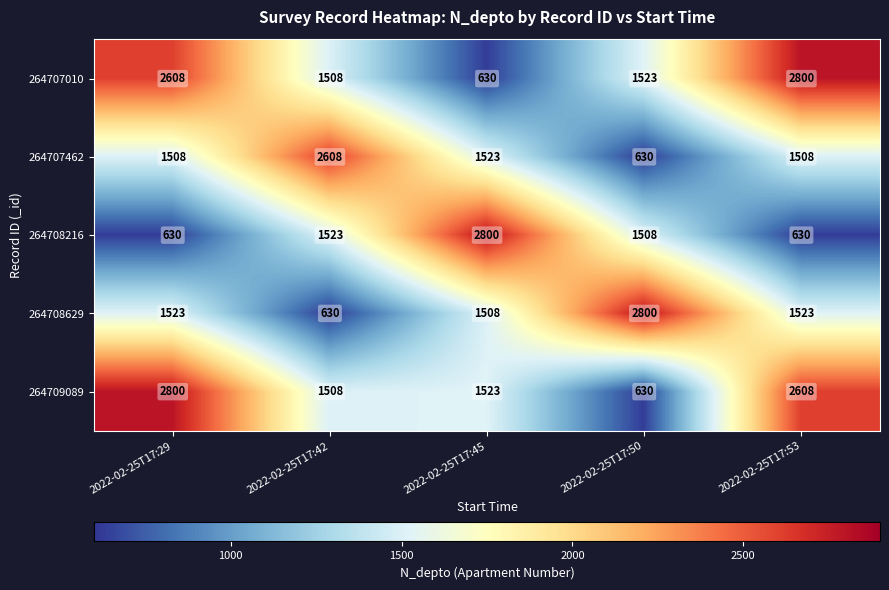

At how many categories does at least one series exceed 1372?

5